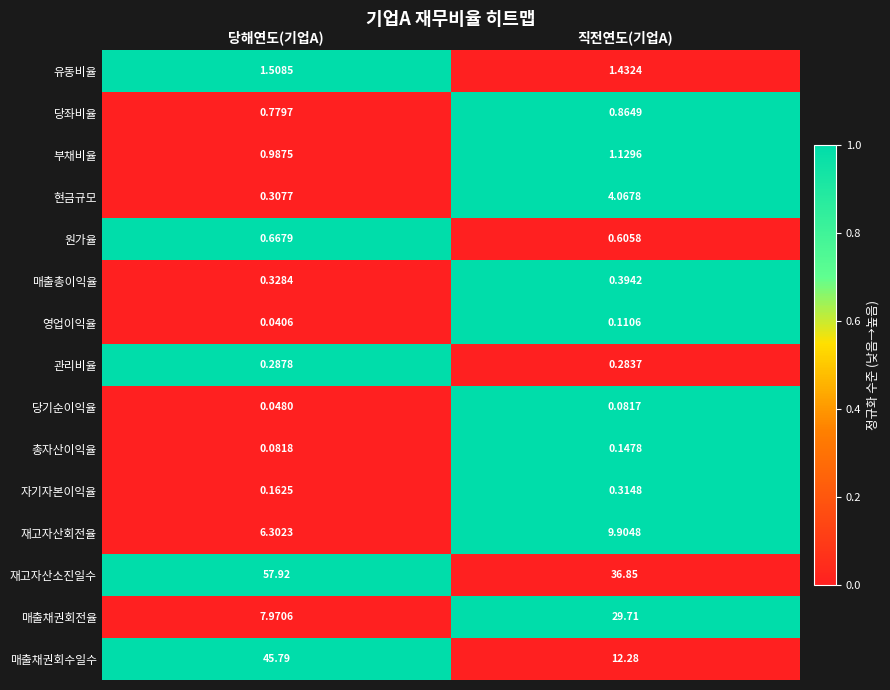

Where is 총자산이익율 nearest to the value 0?

당해연도(기업A)